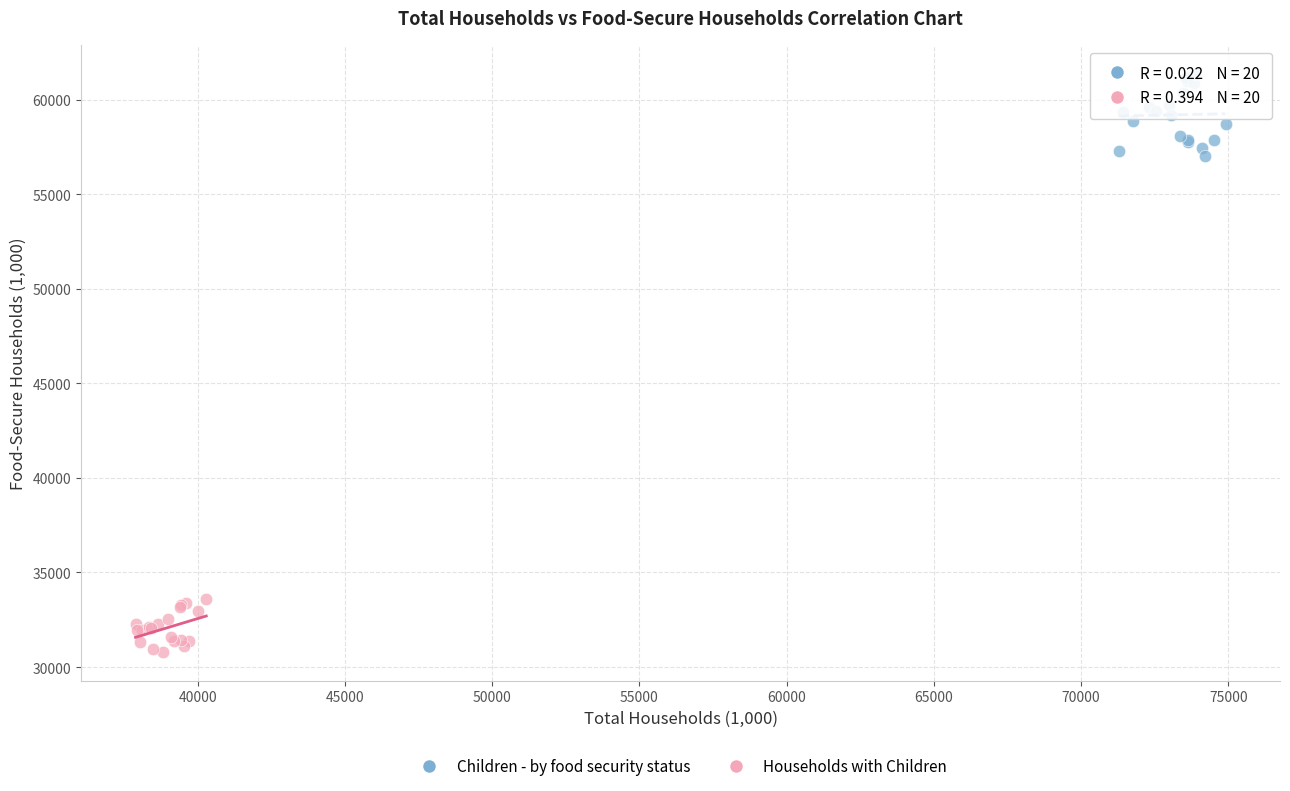

Which series contains the lowest Y value?

Households with Children